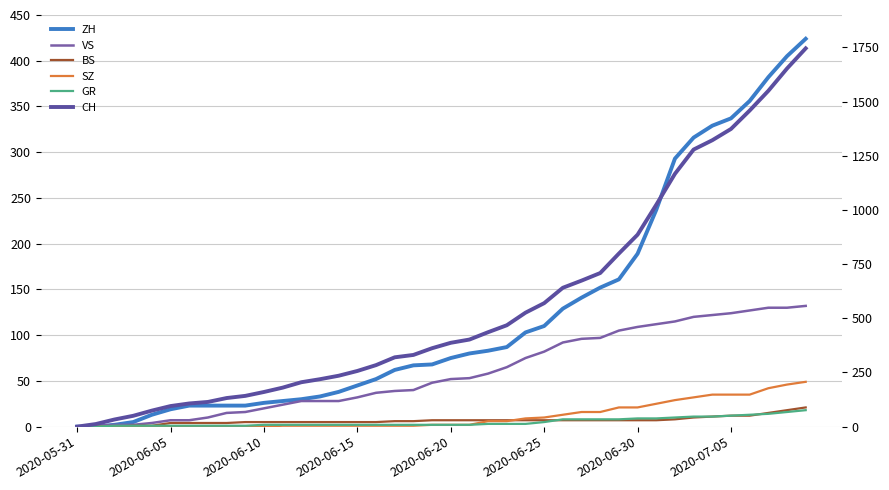

How many data points in VS are above 52?

19